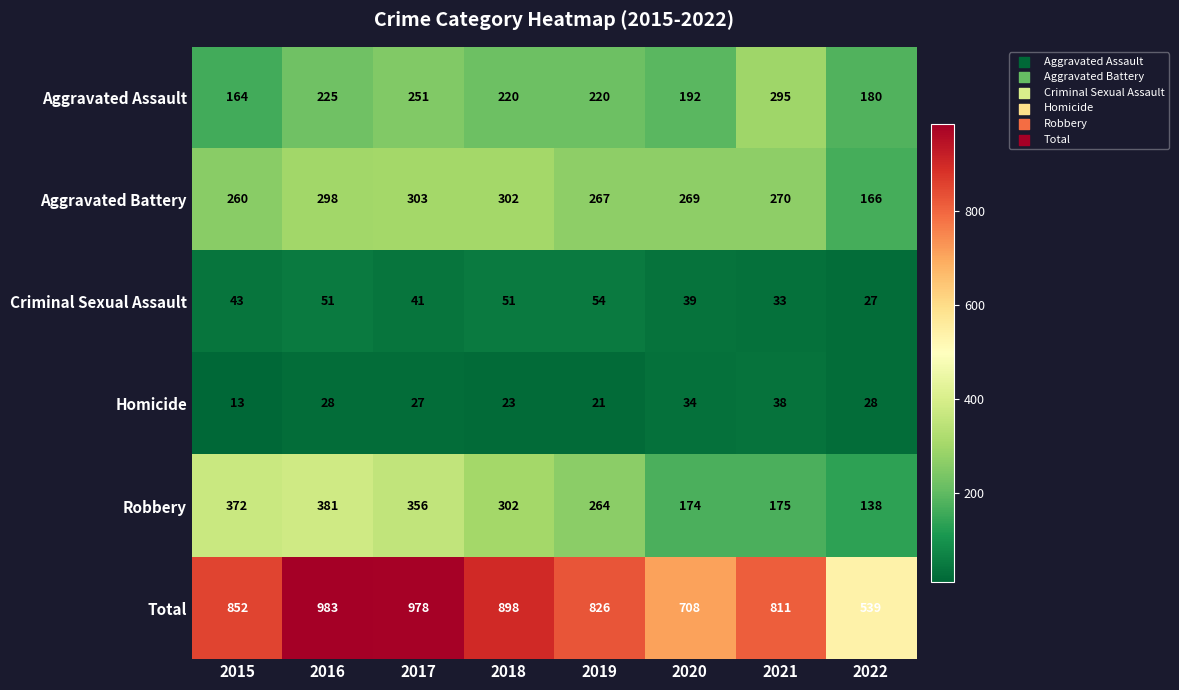

At how many categories does at least one series exceed 706?

7